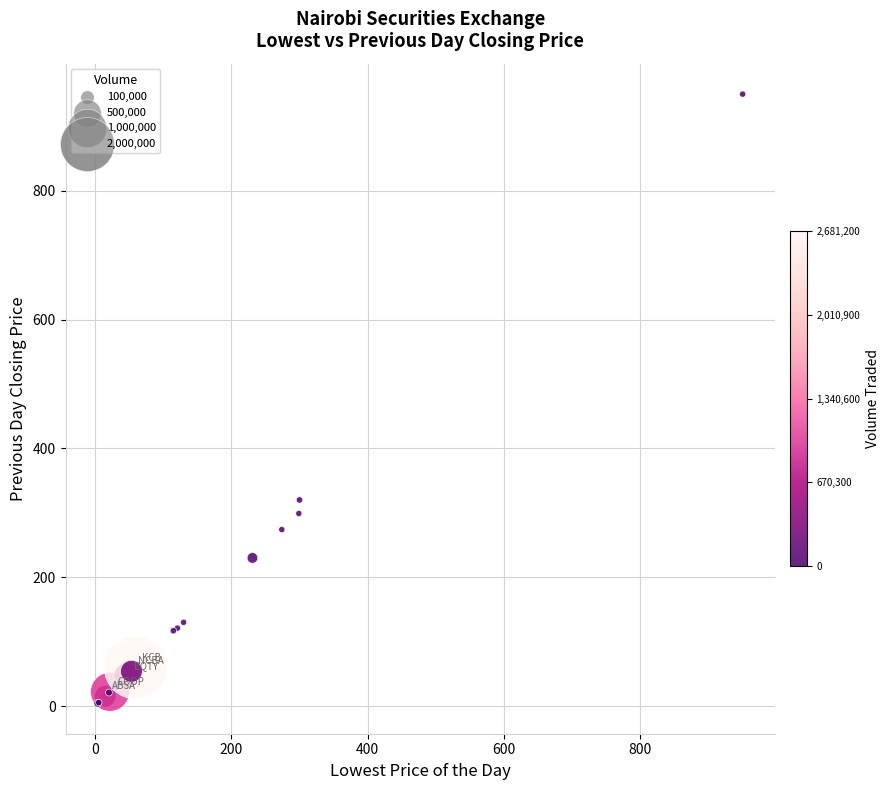

What Y value in the scatter plot is closest to 477?

320.0